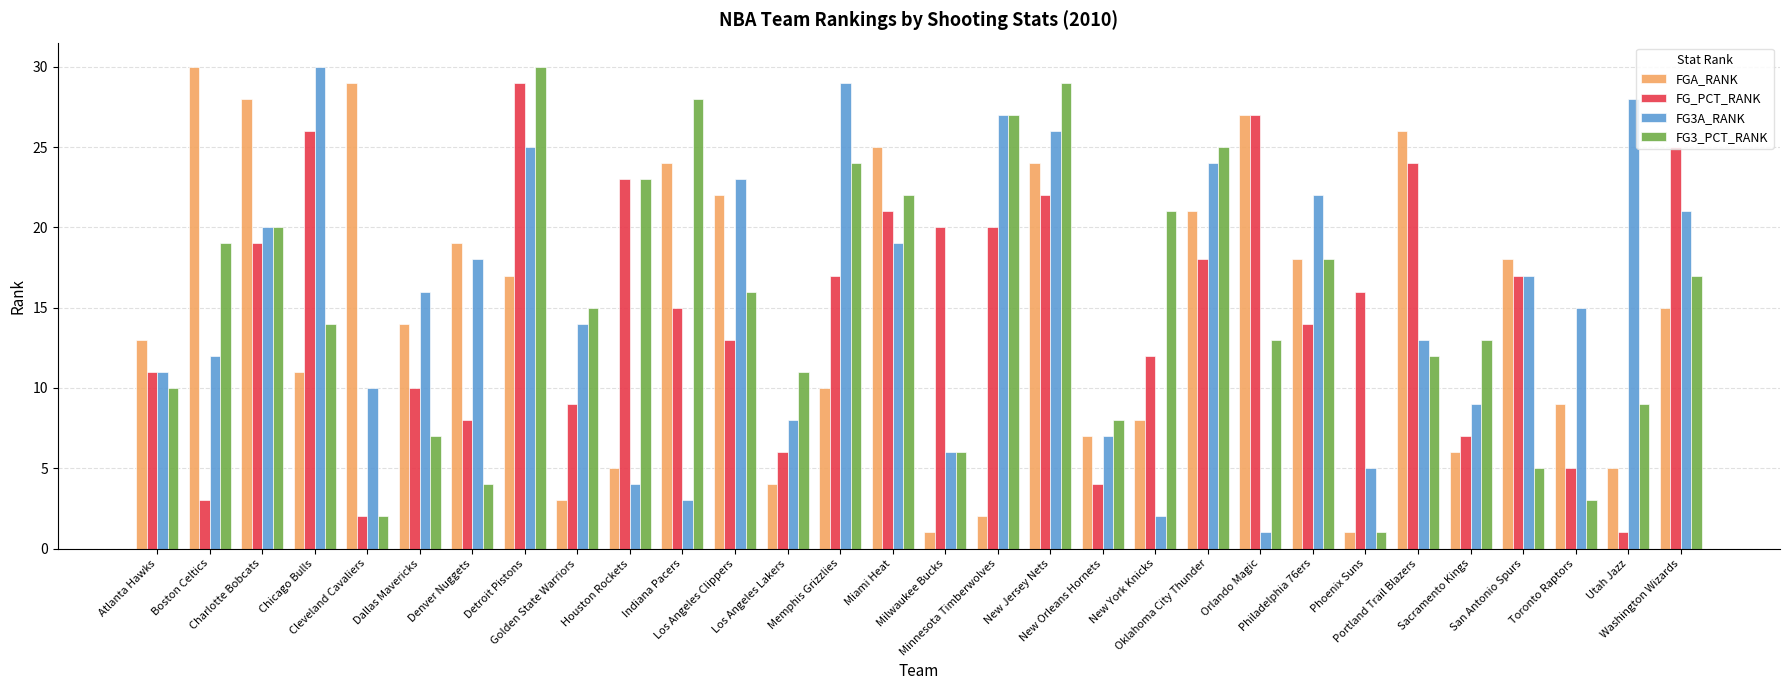

What is the maximum value shown in the chart?

30